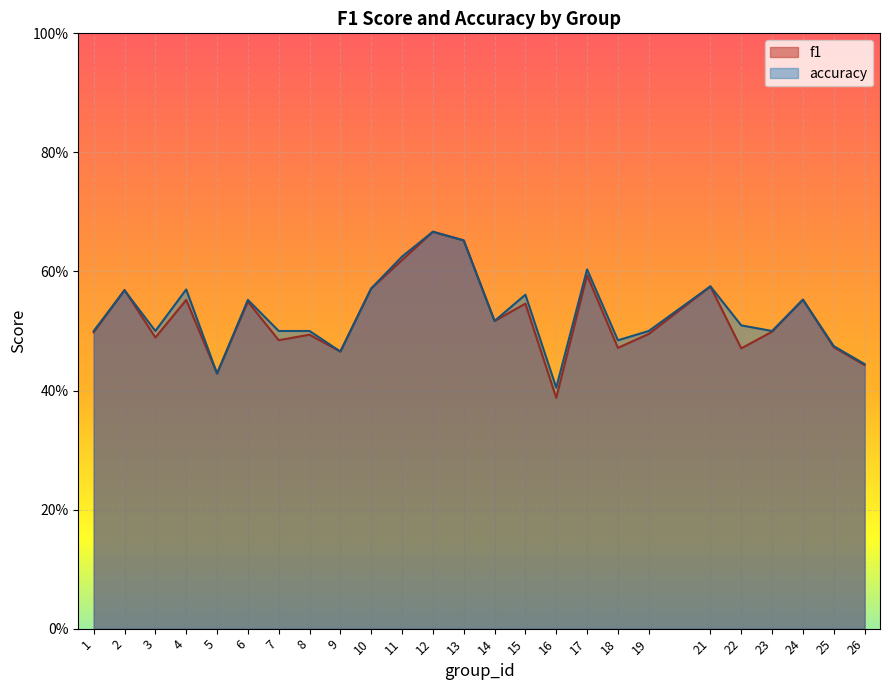

Which series changed the most between 10 and 18?

f1